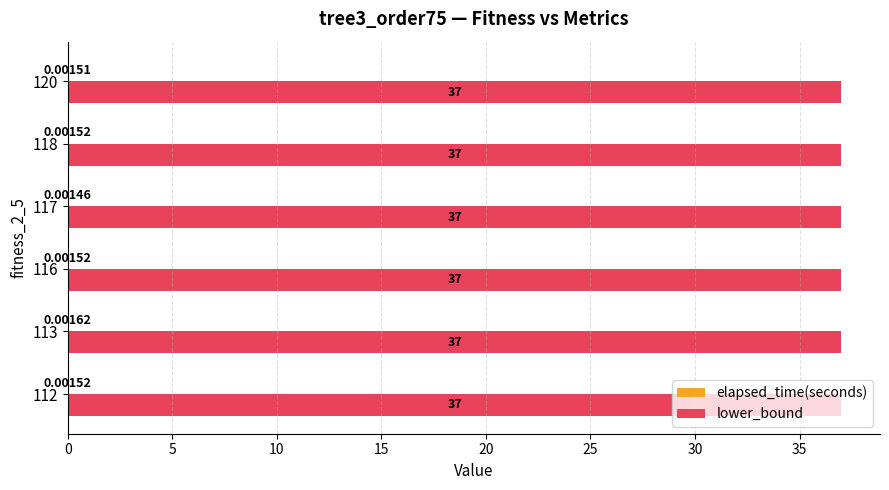

Which series has the largest total across all categories?

lower_bound